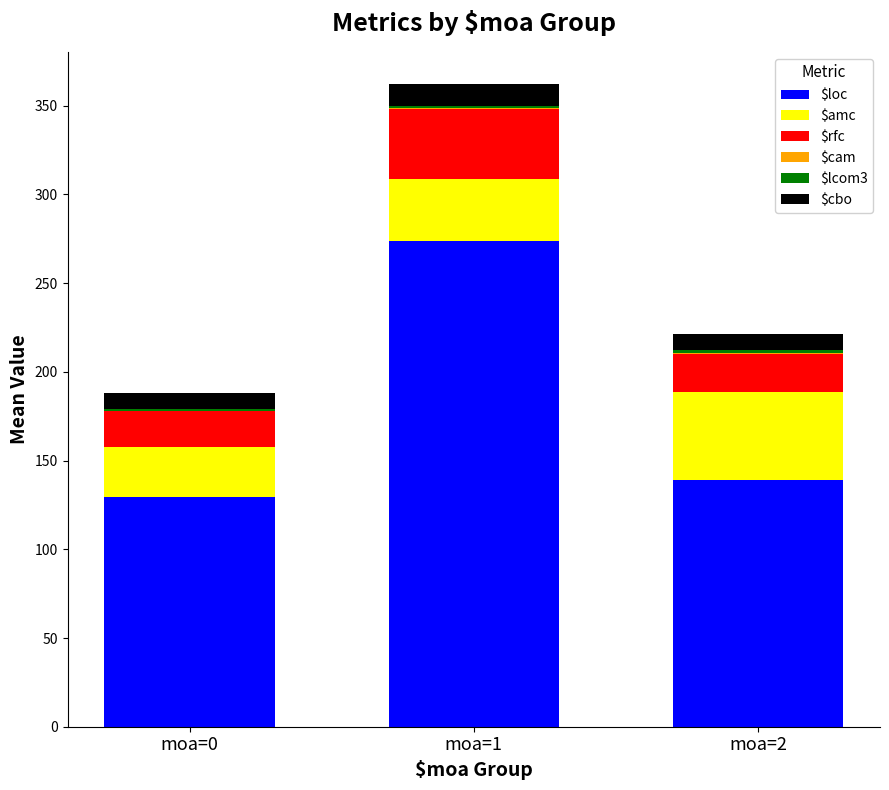

Count the number of data series in this chart.

6